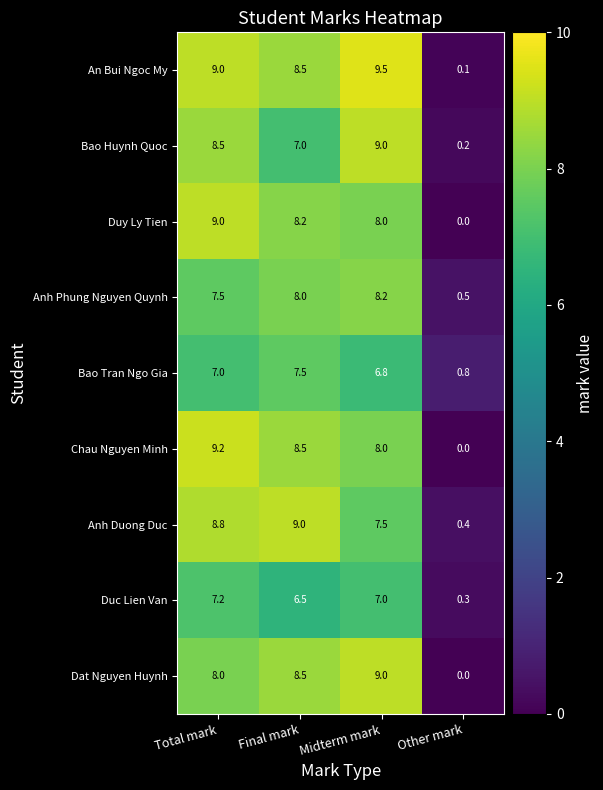

What is the sum of all Duc Lien Van values?

21.0